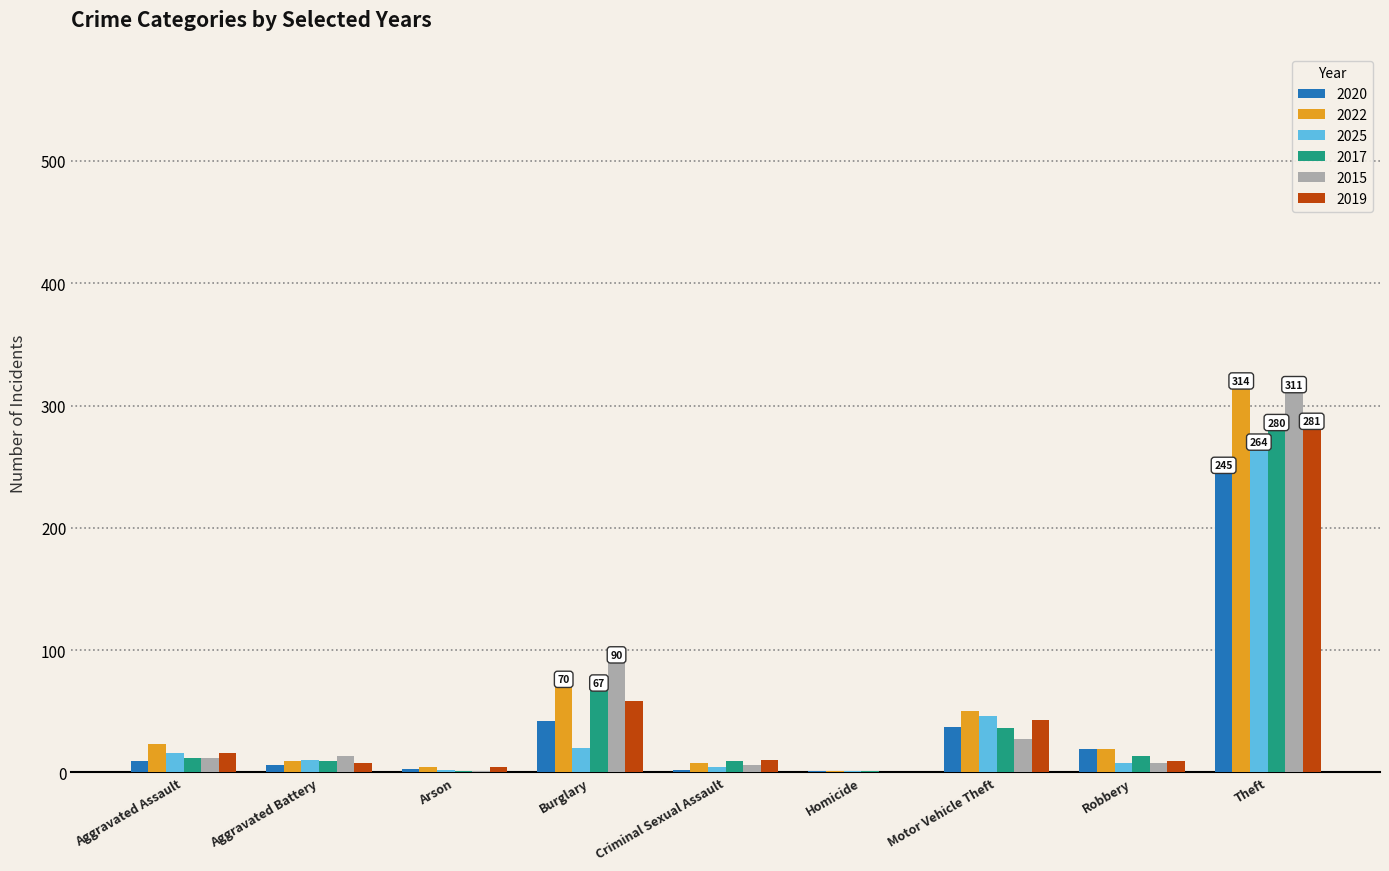

What is the average value of the 2022 series?

55